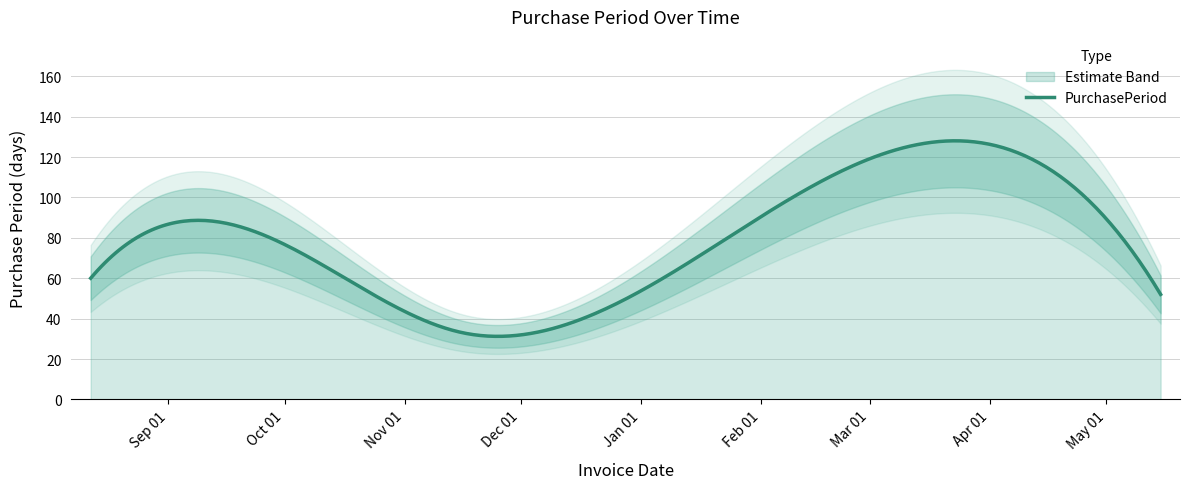

What is the label of the 5th point from the right?

2016-08-12